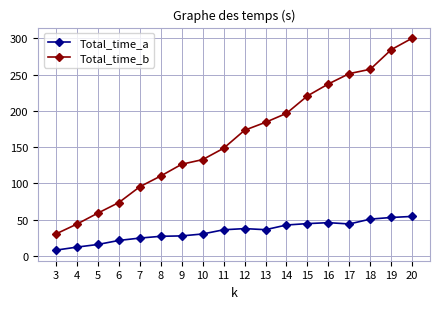

At which label is Total_time_a closest to 31?

10